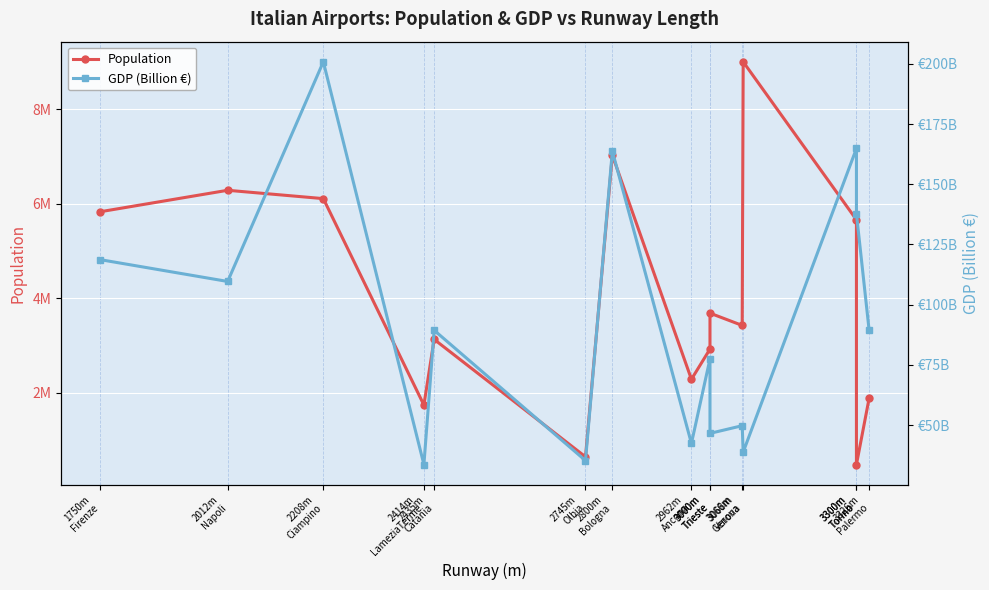

Which series changed the most between 2012m
Napoli and 2745m
Olbia?

Population